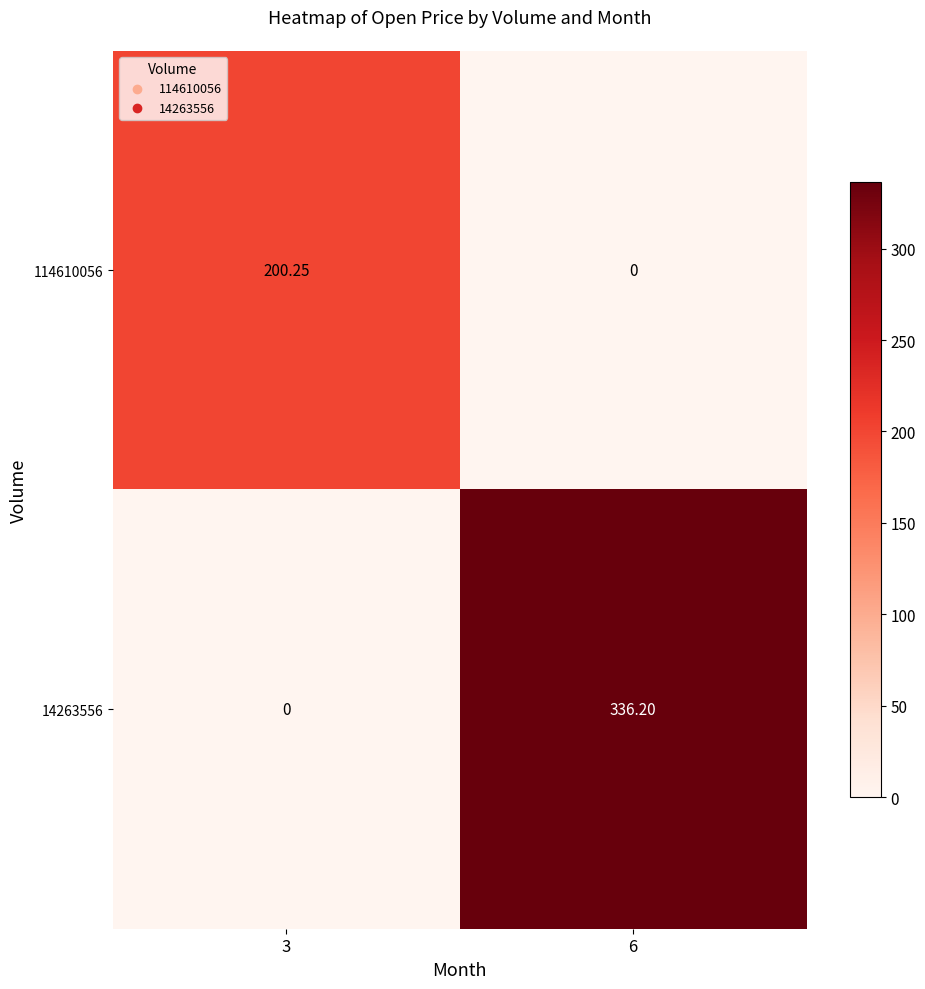

Is the value of 114610056 at 6 greater than the value of 14263556 at 6?

No